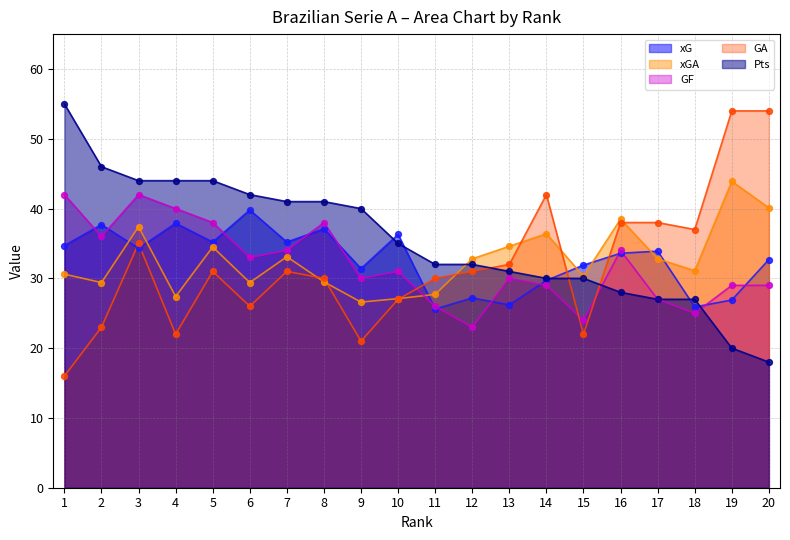

Which series has the largest Y range (max minus min)?

GA